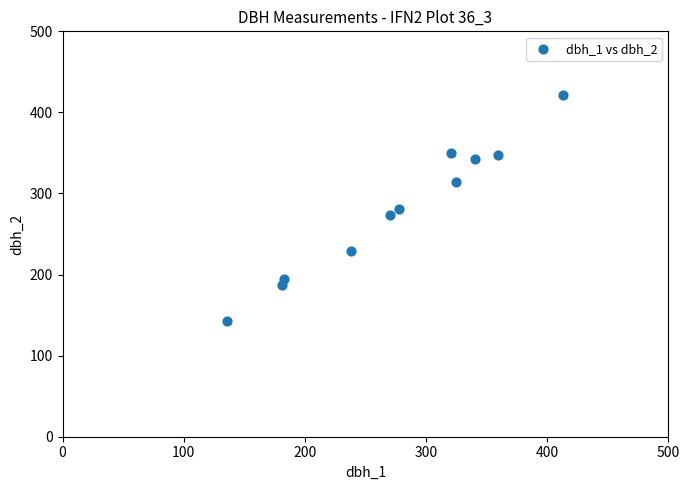

What is the average X value?

277